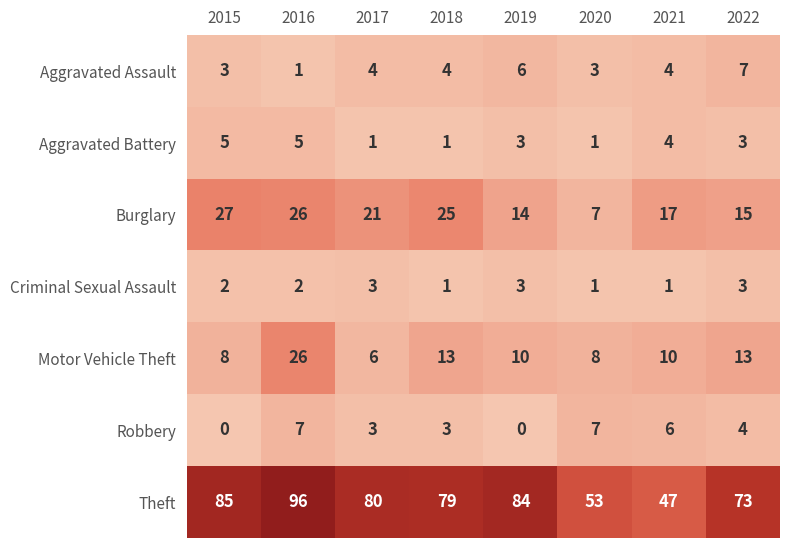

Which series has the largest total across all categories?

Theft